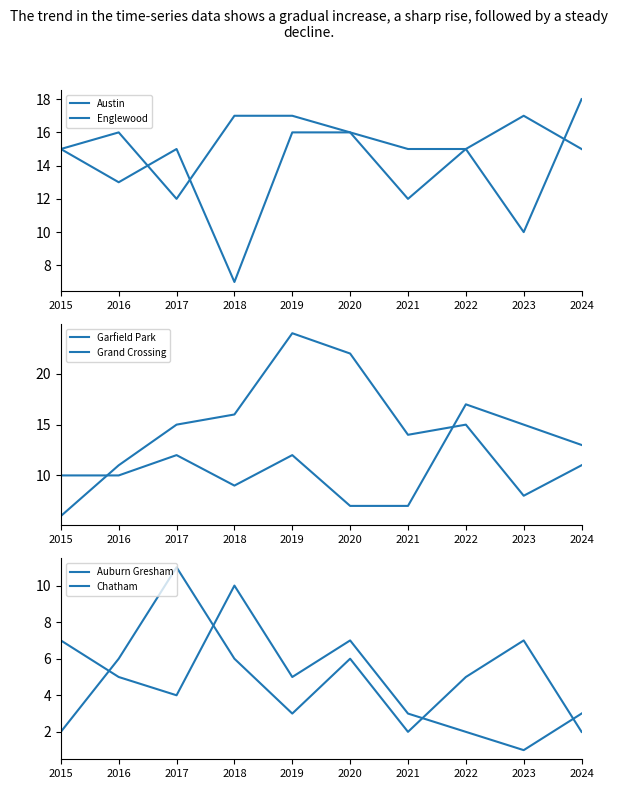

What is the total value across all series at 2017?

69